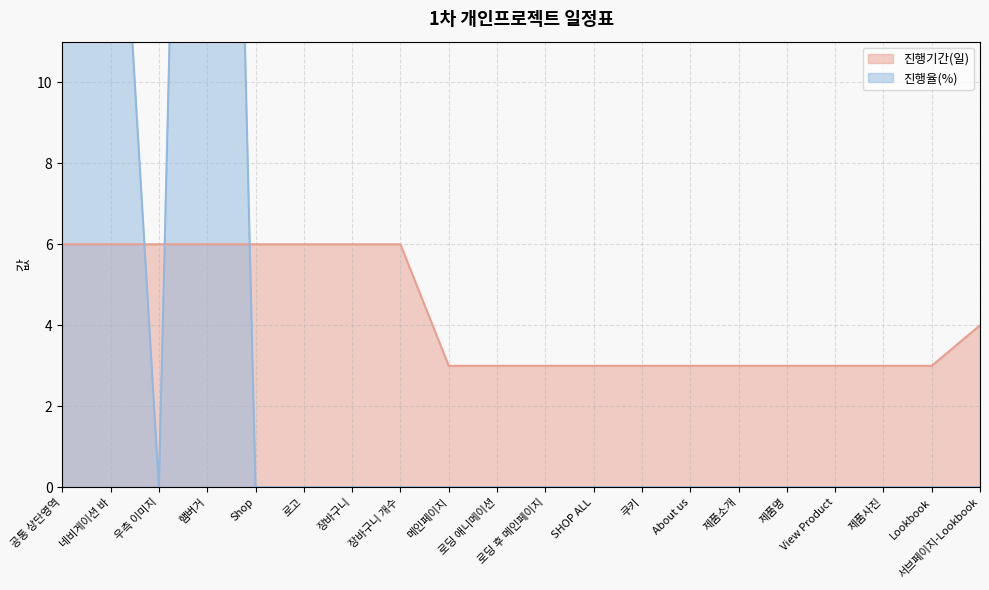

What is the greatest value displayed?

50